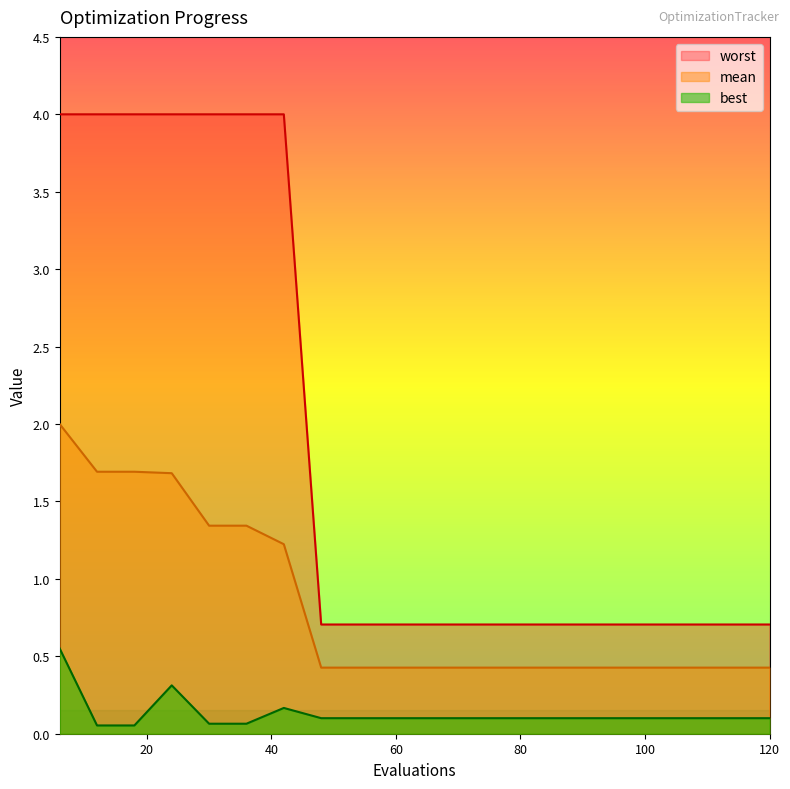

True or false: best and worst cross at least once.

False